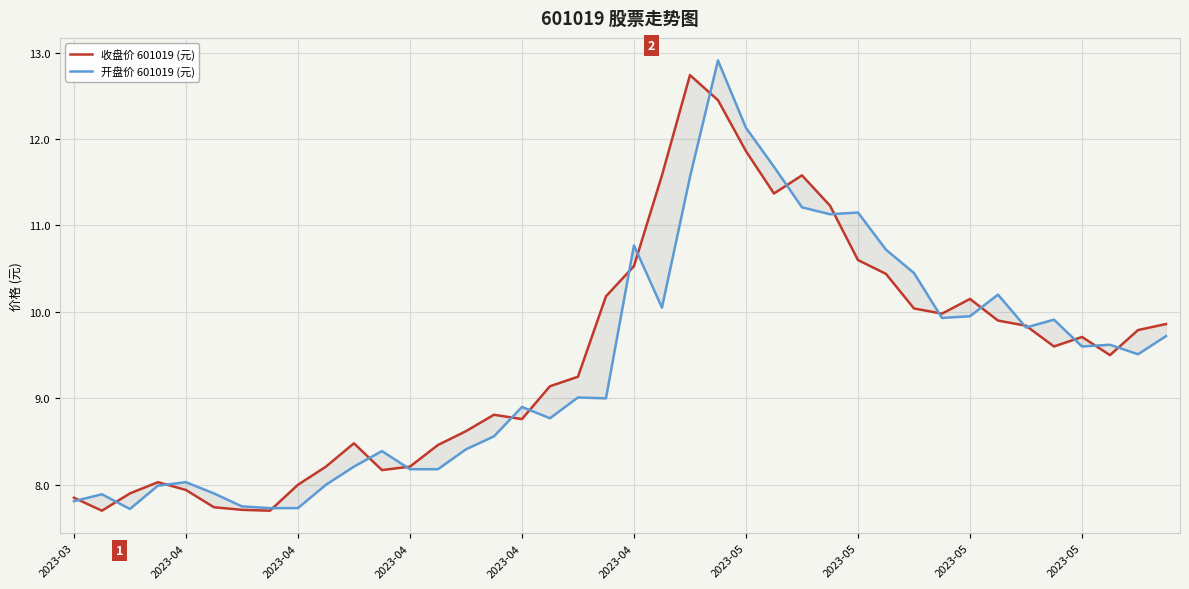

What are all the series names shown in the legend?

收盘价 601019 (元), 开盘价 601019 (元)